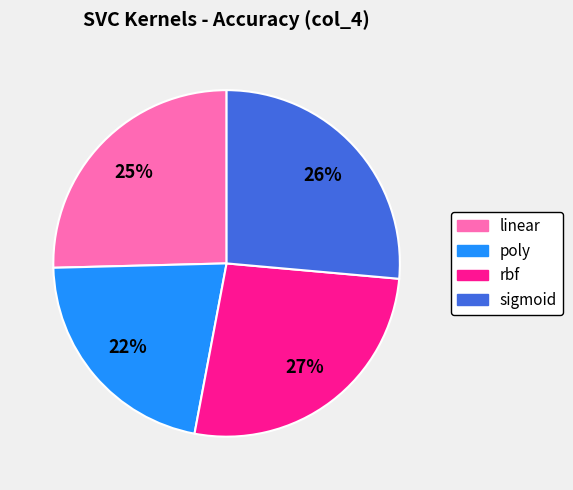

To the nearest percent, what is the difference between the largest and smallest slice percentages?

5%